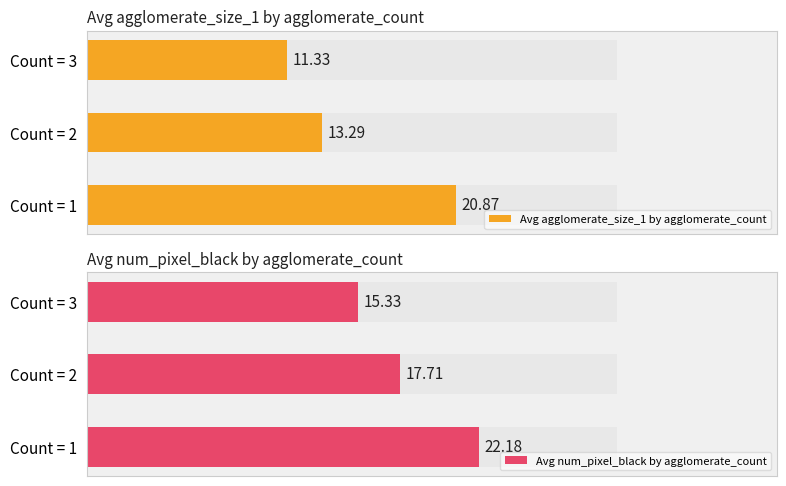

List the series in order of their overall mean, lowest first.

Avg agglomerate_size_1 by agglomerate_count, Avg num_pixel_black by agglomerate_count